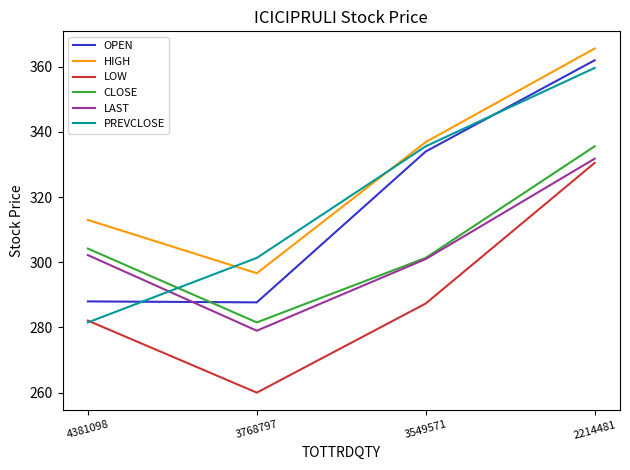

Count the number of data series in this chart.

6